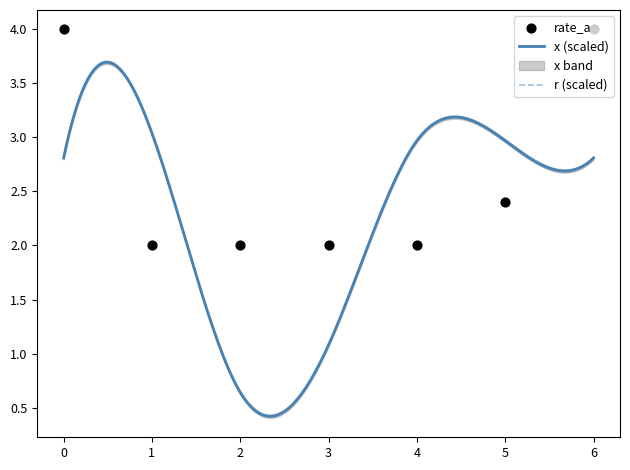

Which series reaches the minimum Y coordinate?

r